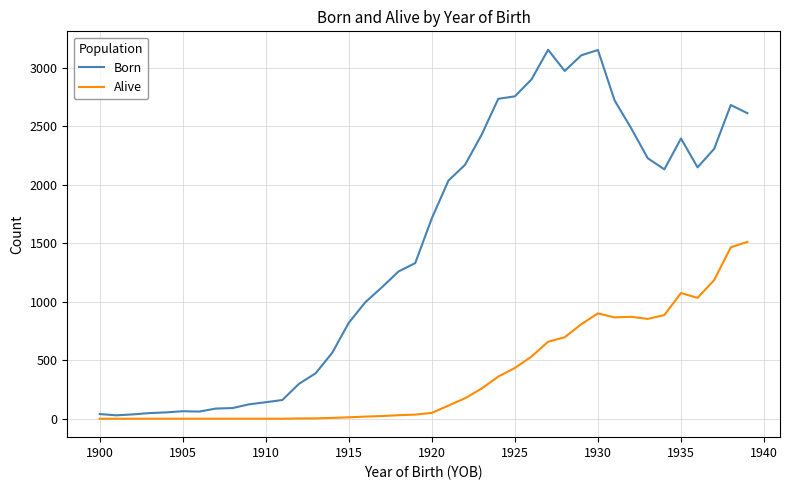

True or false: Alive and Born cross at least once.

False